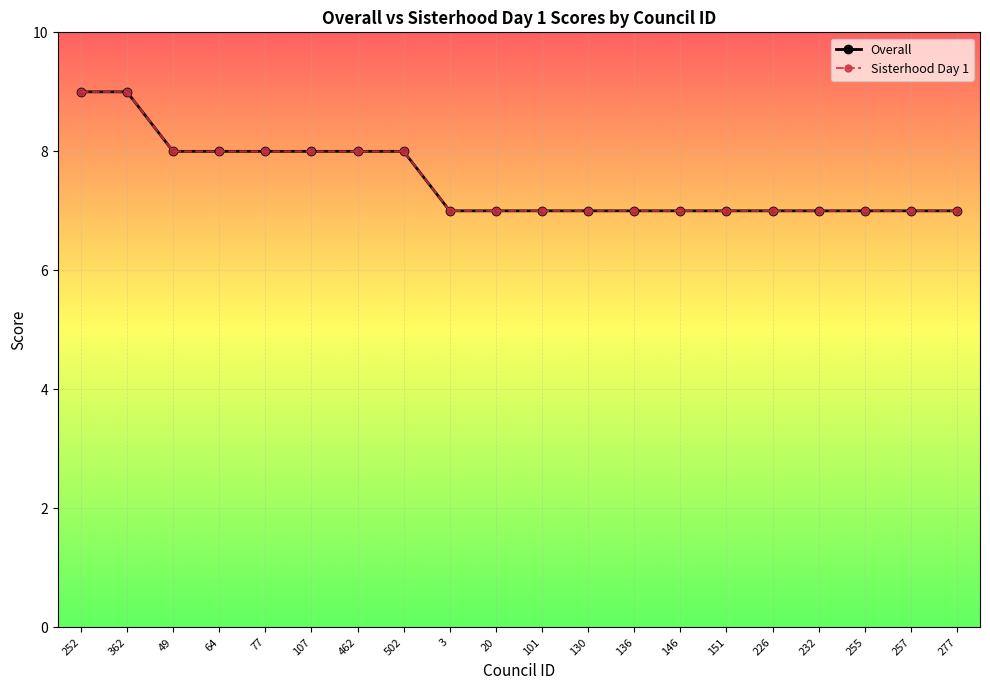

Reading right to left, list all the values displayed in this chart.

Overall: 7	7	7	7	7	7	7	7	7	7	7	7	8	8	8	8	8	8	9	9
Sisterhood Day 1: 7	7	7	7	7	7	7	7	7	7	7	7	8	8	8	8	8	8	9	9